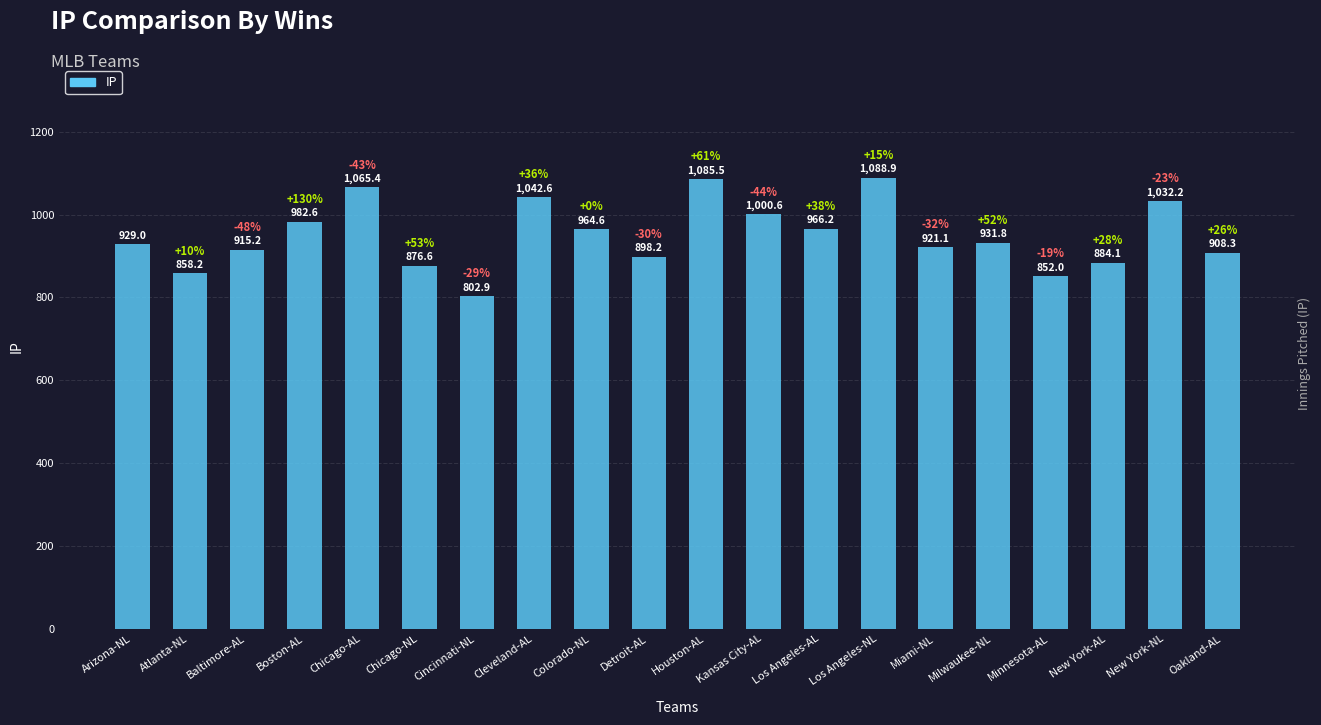

Reading left to right, list all the values displayed in this chart.

929.0	858.2	915.2	982.6	1065.4	876.6	802.9	1042.6	964.6	898.2	1085.5	1000.6	966.2	1088.9	921.1	931.8	852.0	884.1	1032.2	908.3